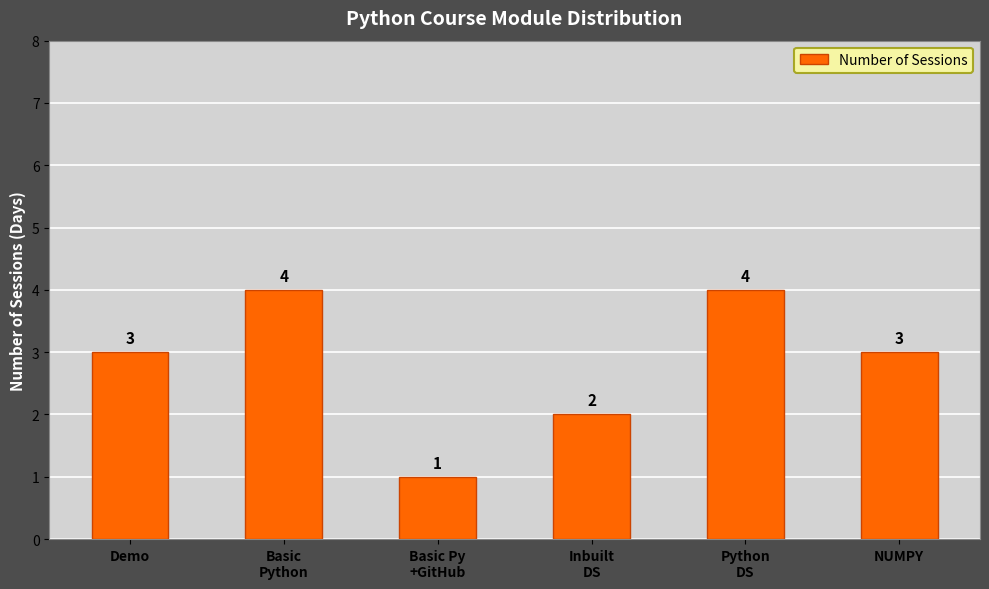

Between Python
DS and Demo, which is larger?

Python
DS